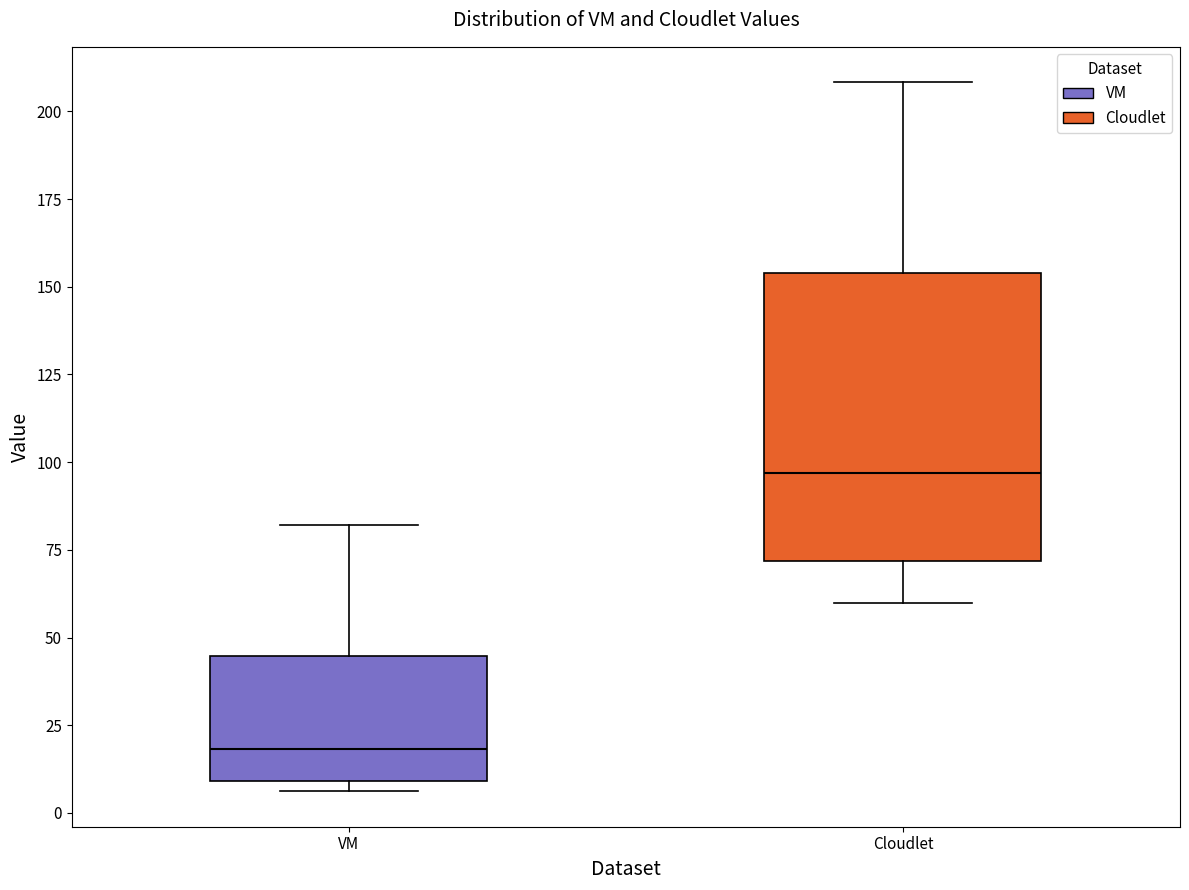

Reading left to right, transcribe this box plot: for each box, give where its median line is, the range the box spans, and where its two whiskers end, as read against the y-axis. The values are not printed on the chart, so give them approximately, as read against the axis.

VM: median 20, box 10 to 45, whiskers 5 to 80
Cloudlet: median 95, box 70 to 155, whiskers 60 to 210